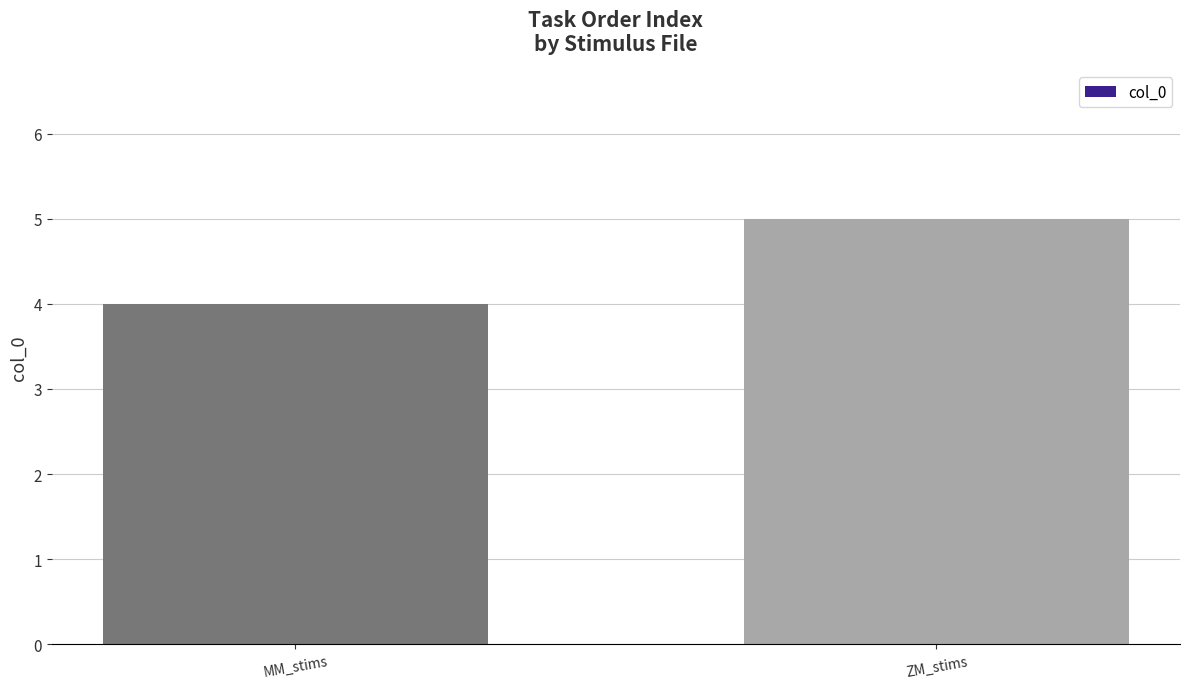

What is the maximum value shown in the chart?

5